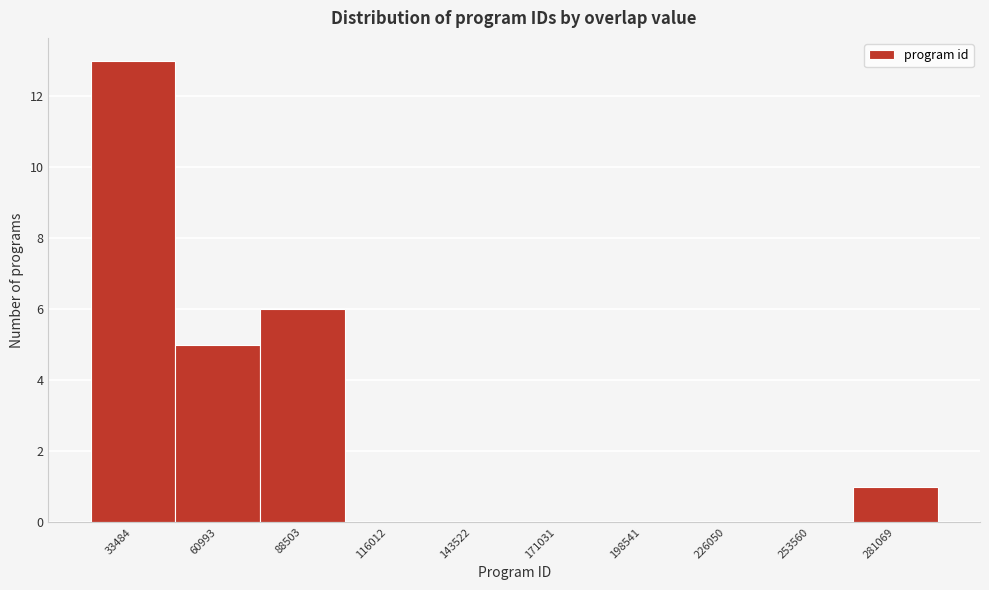

Reading left to right, list all the values displayed in this chart.

33484=13	60993=5	88503=6	116012=0	143522=0	171031=0	198541=0	226050=0	253560=0	281069=1